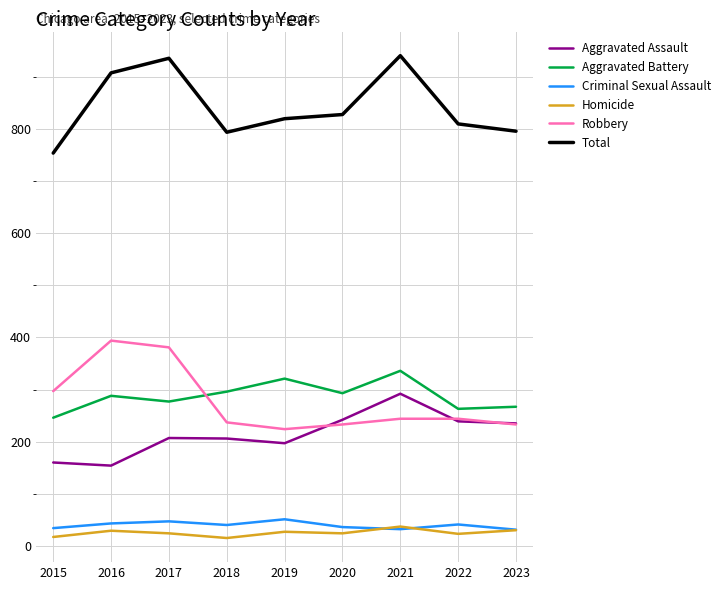

True or false: Aggravated Battery and Homicide intersect in this chart.

False